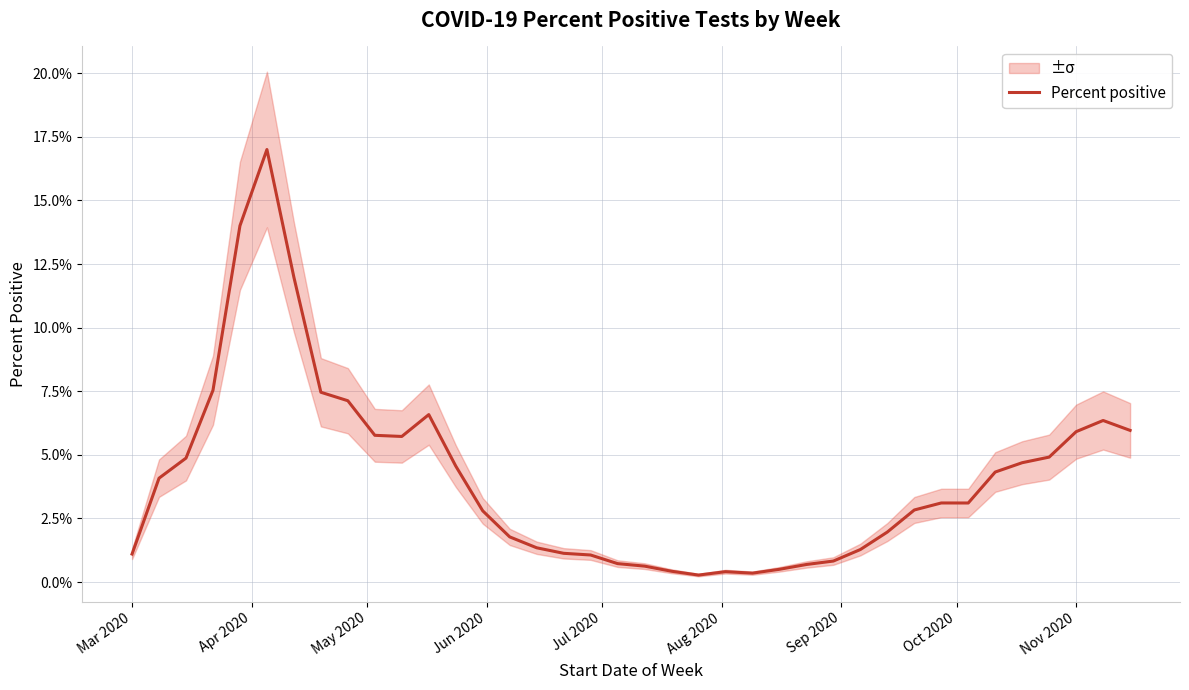

Is it true that the value at 30 is 0.0?

False